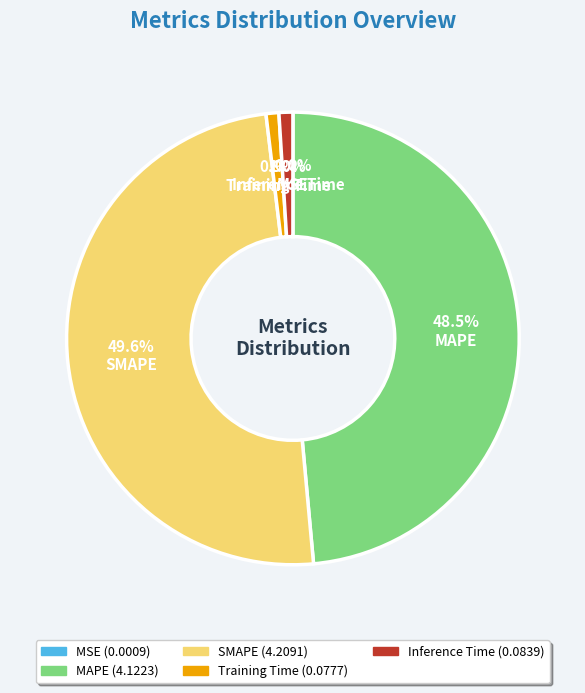

What percentage is NOT represented by SMAPE?

50.4%